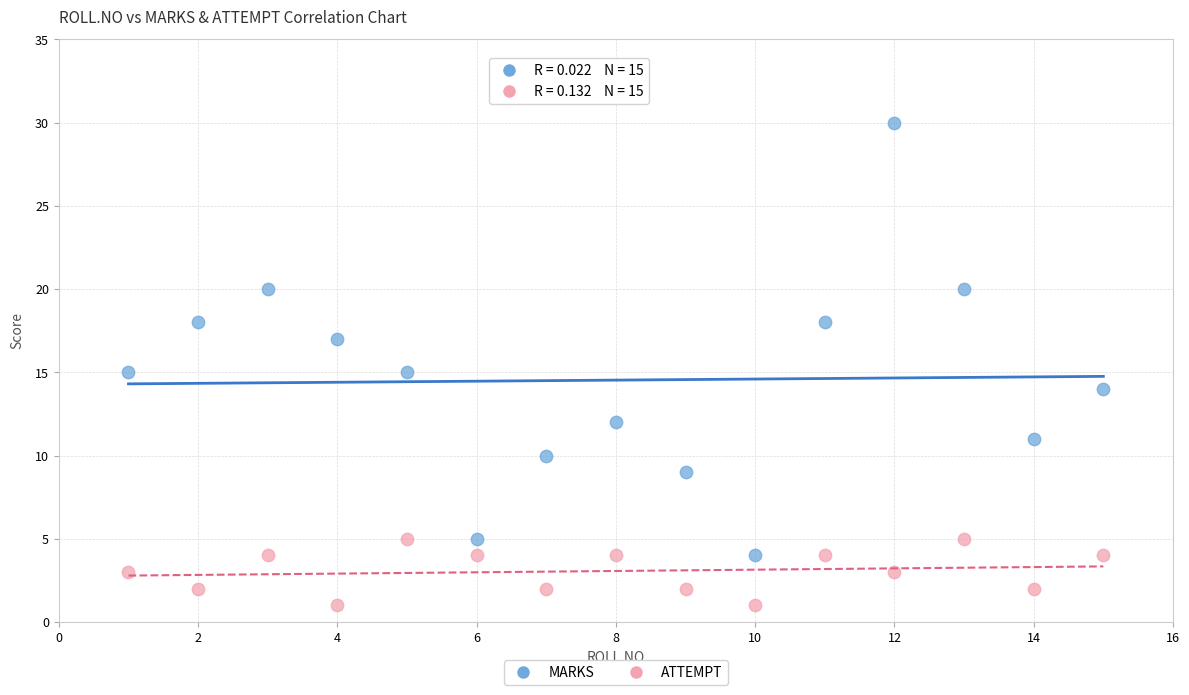

Which series has the largest Y range (max minus min)?

MARKS